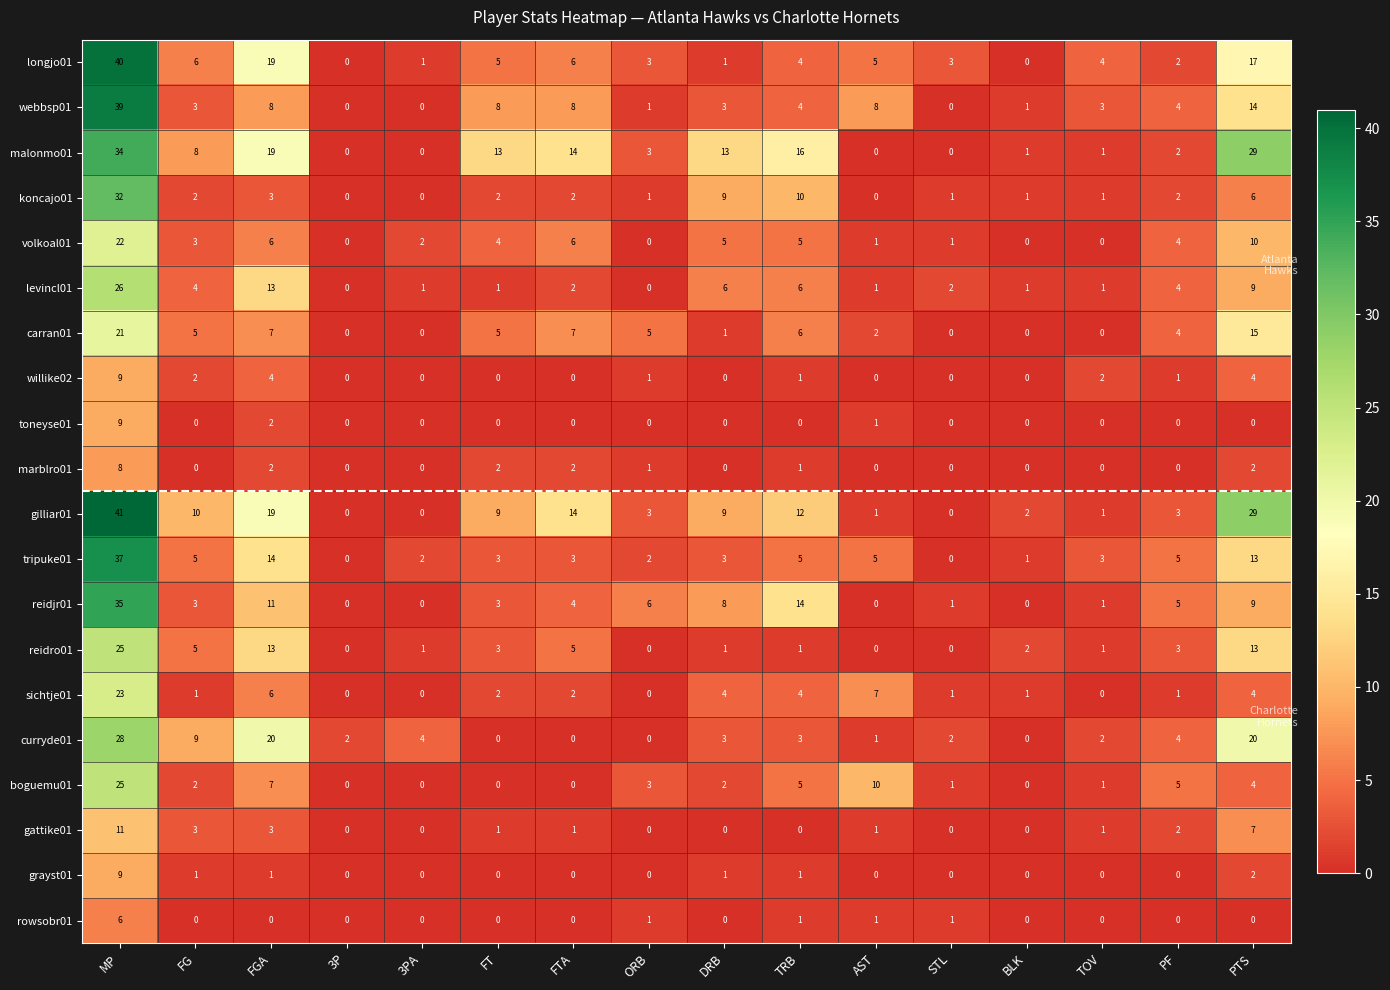

Which series has the widest spread of values?

gilliar01